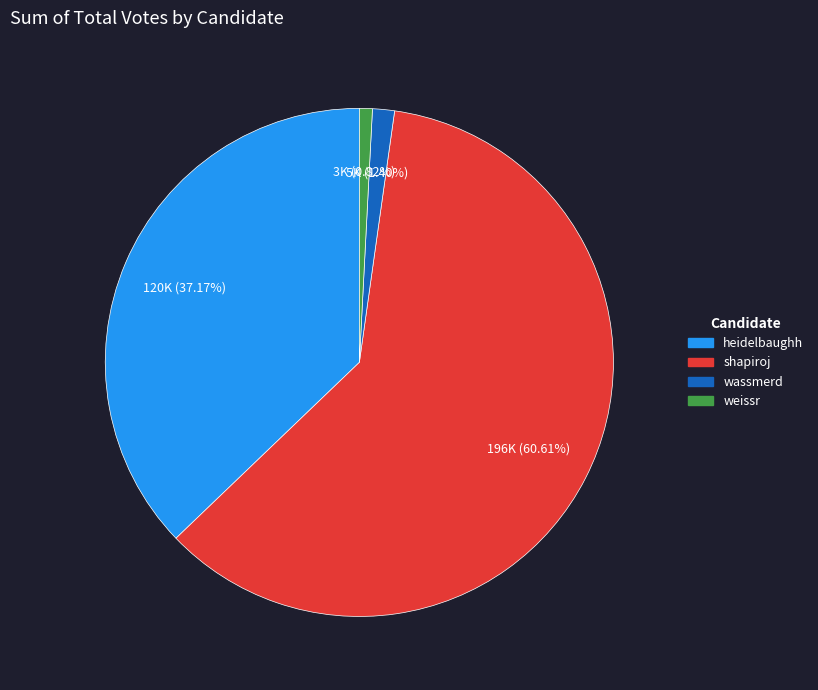

What percentage is the shapiroj slice, to the nearest percent?

61%